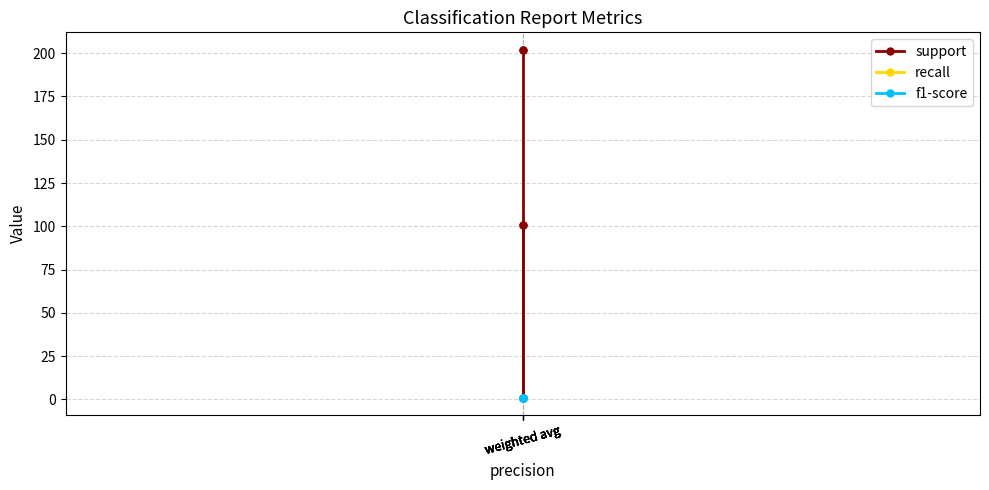

True or false: support and recall intersect in this chart.

False